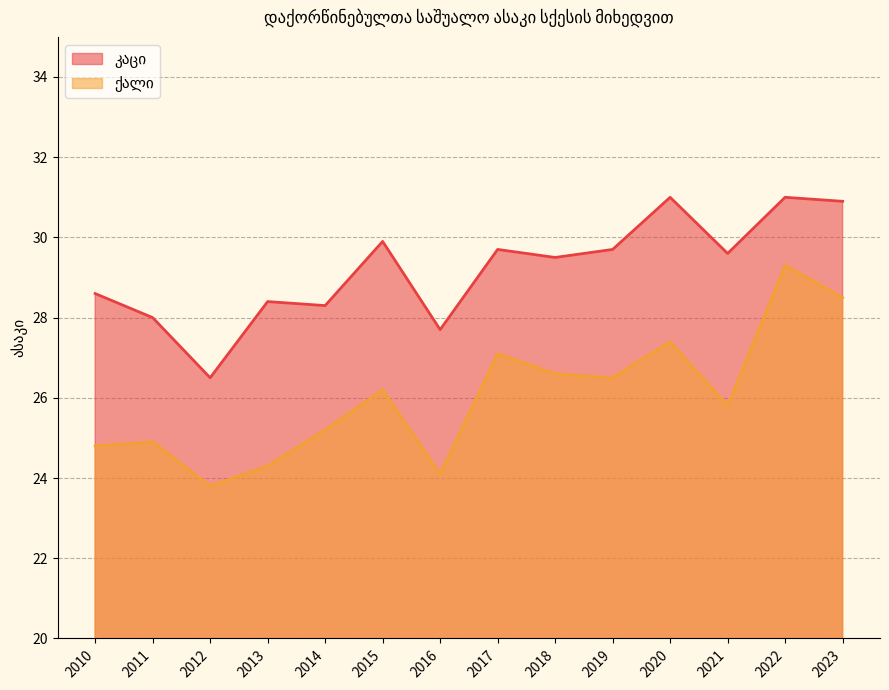

Rank the categories by კაცი value from lowest to highest.

2012, 2016, 2011, 2014, 2013, 2010, 2018, 2021, 2017, 2019, 2015, 2023, 2020, 2022